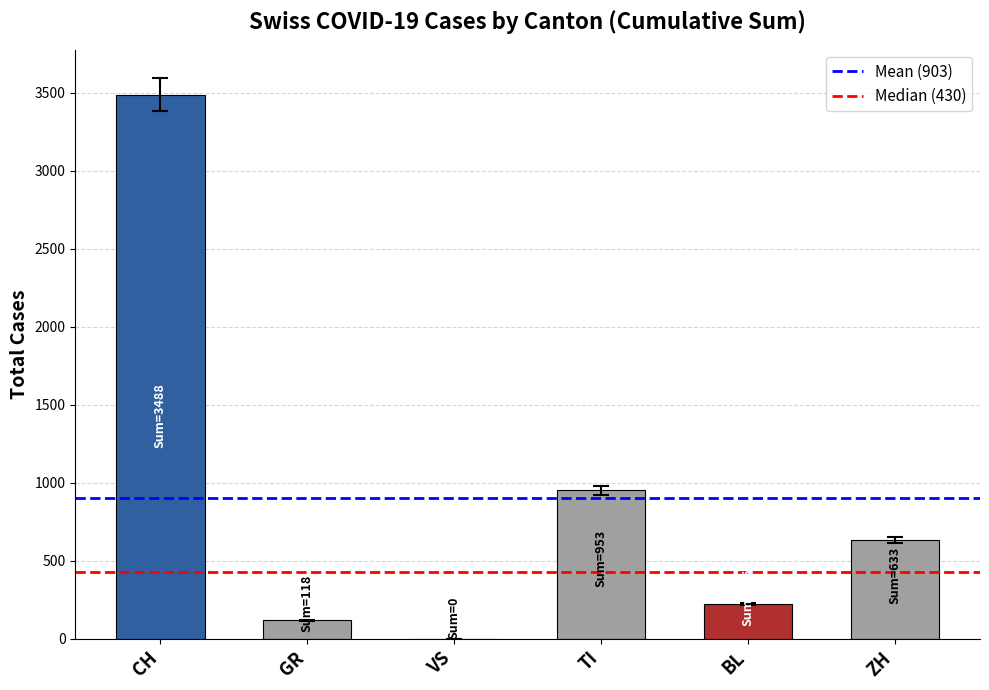

Does the chart contain stacked bars?

No